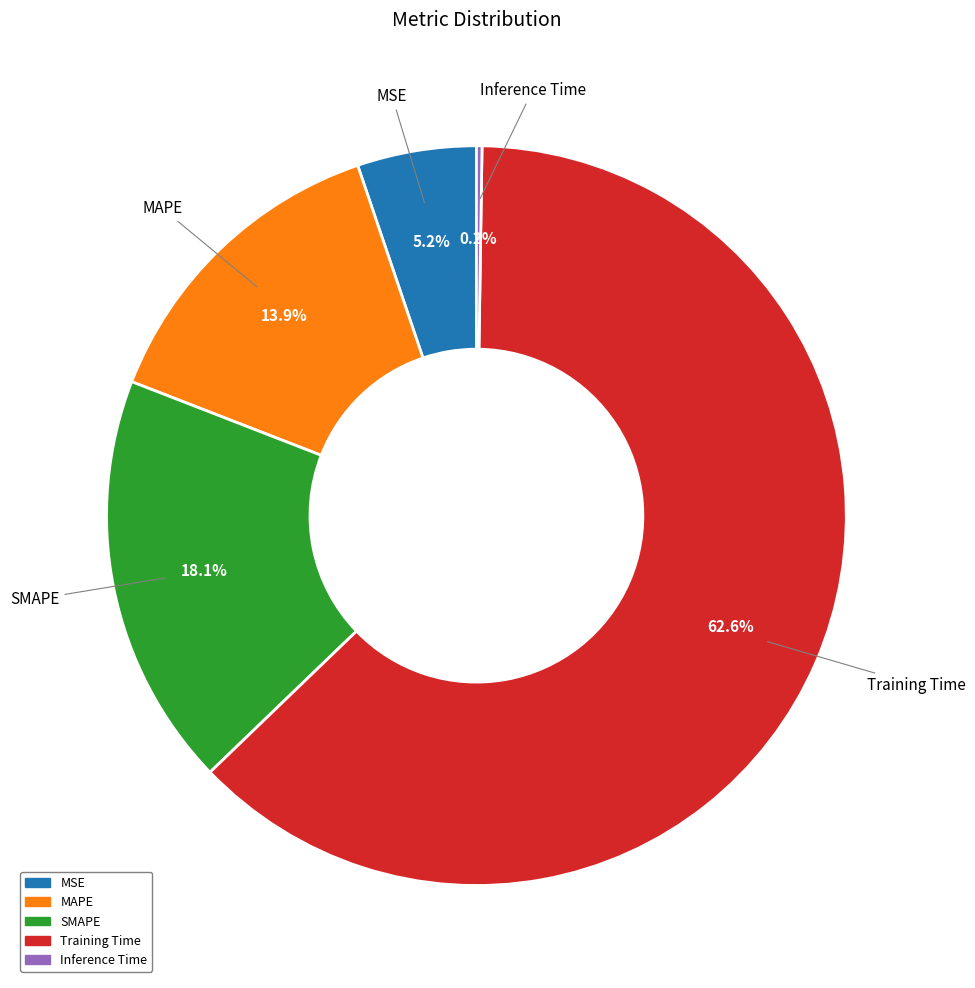

To the nearest percent, what portion does SMAPE represent?

18%